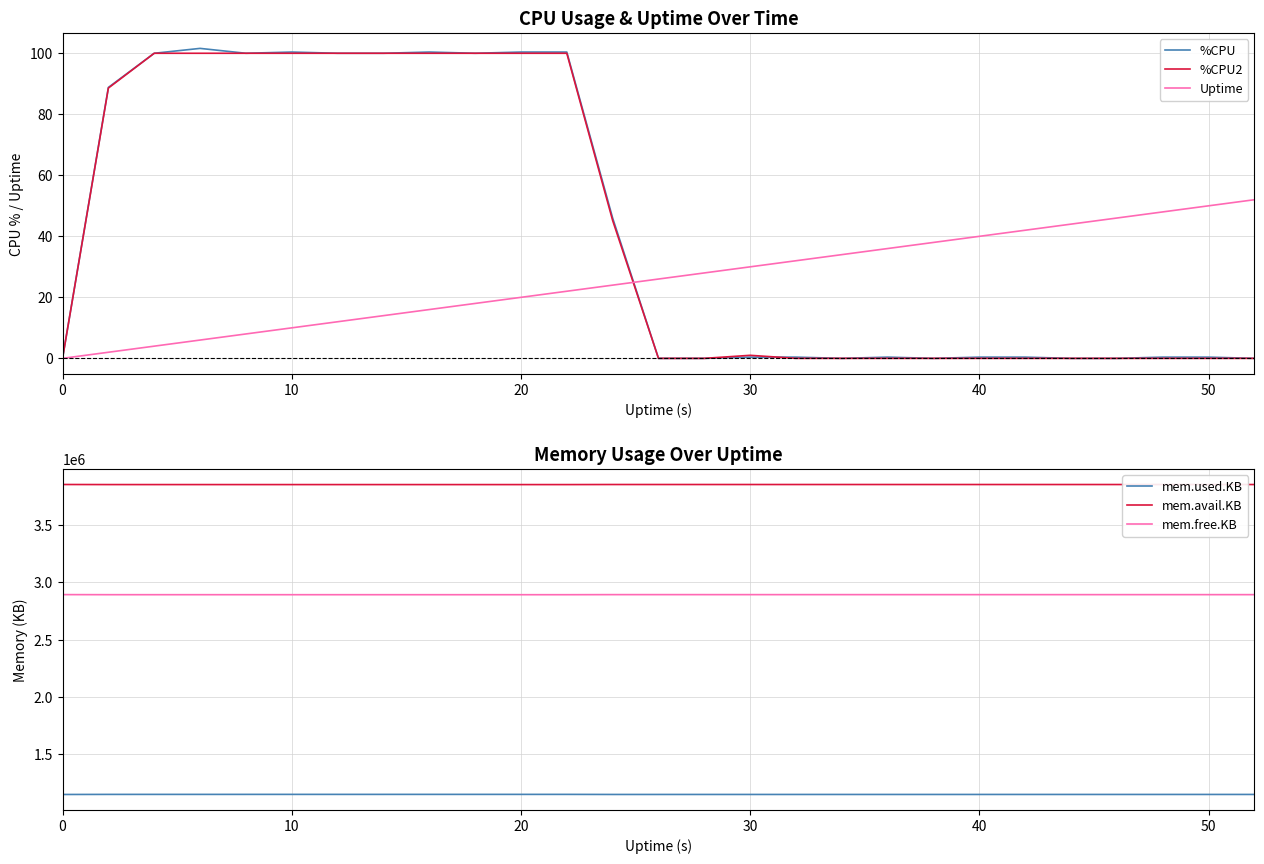

True or false: %CPU2 has a value of 0.0 at 40.

True